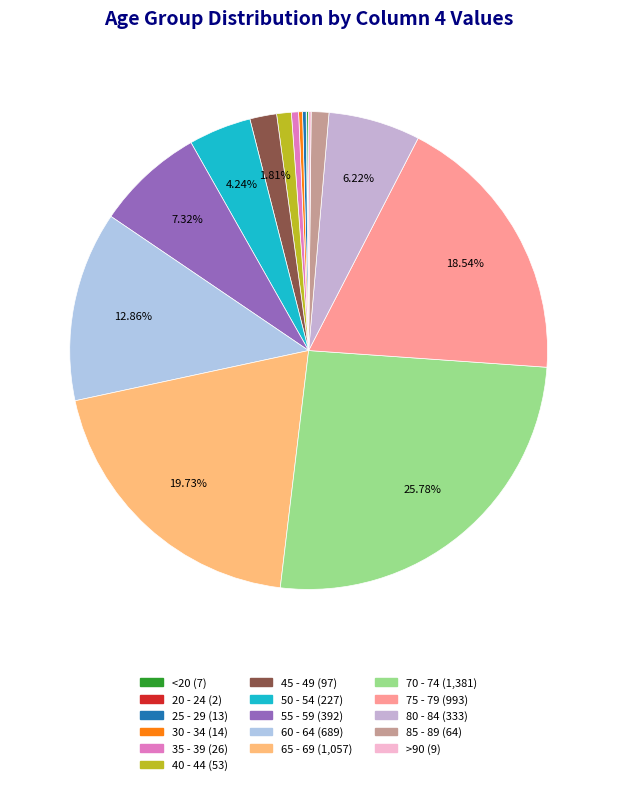

To the nearest percent, what is the difference between the largest and smallest slice percentages?

26%